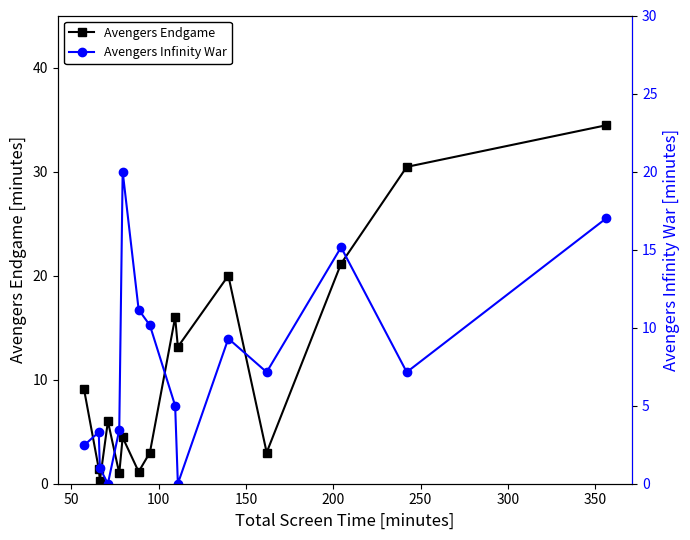

In Avengers Endgame, how many points are higher than both neighbors (excluding endpoints)?

4